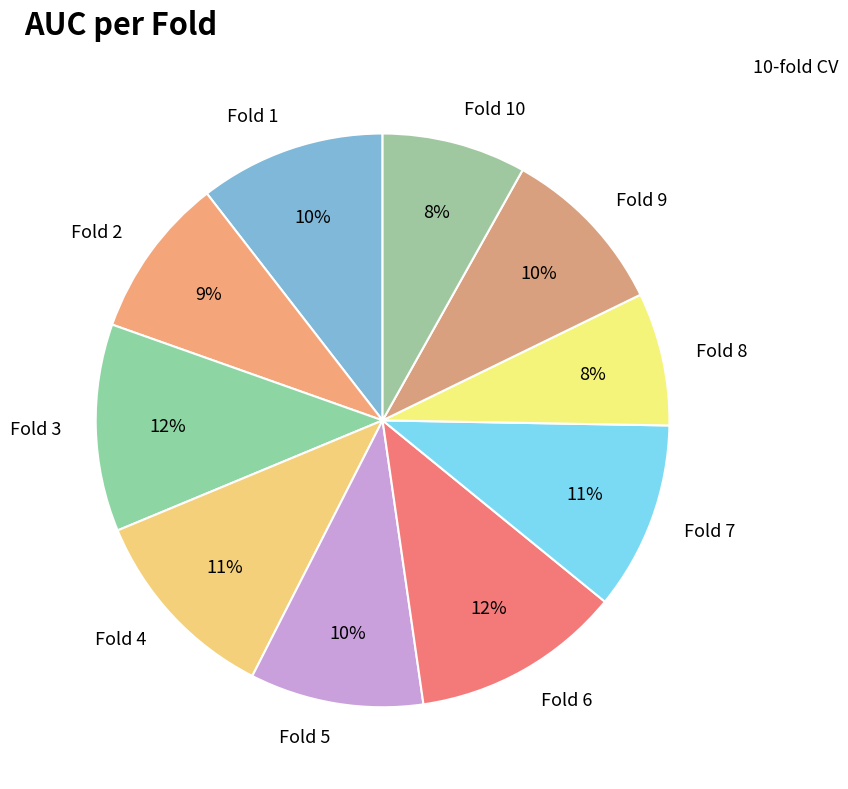

Does Fold 3 represent more than half of the total?

No